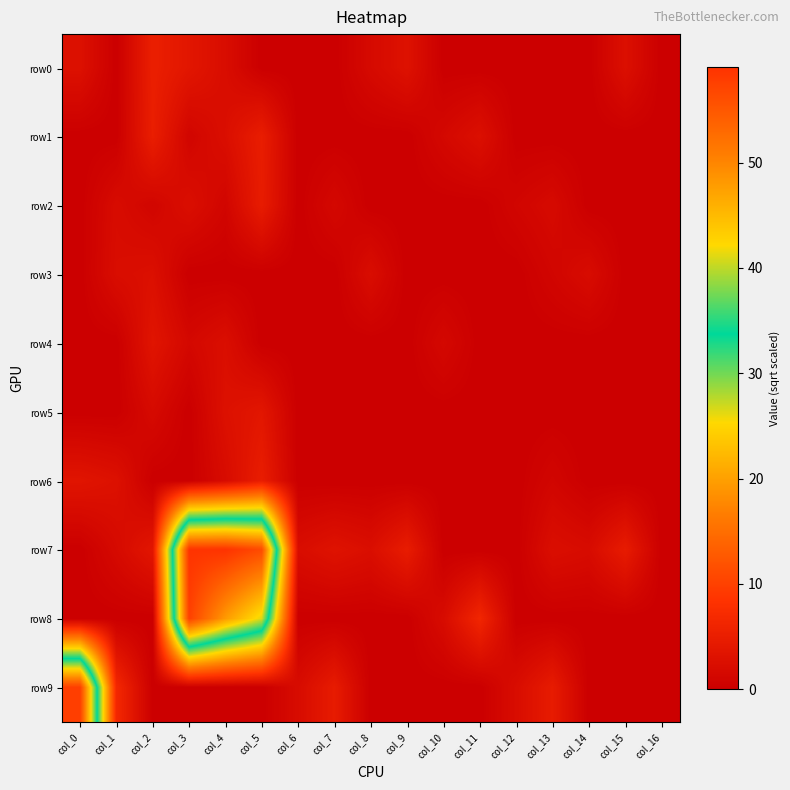

Rank the series at col_8 from highest to lowest value.

row7, row3, row0, row1, row2, row4, row5, row6, row8, row9